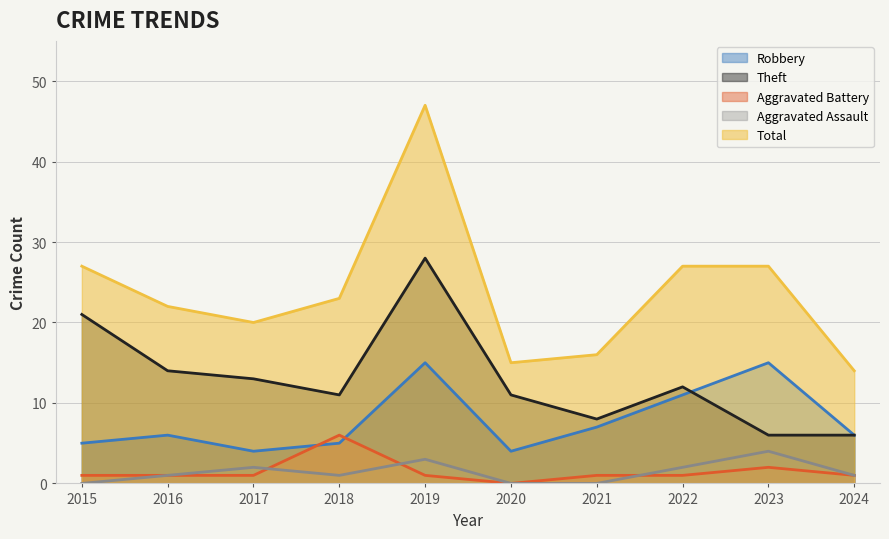

True or false: Aggravated Assault and Robbery intersect in this chart.

False